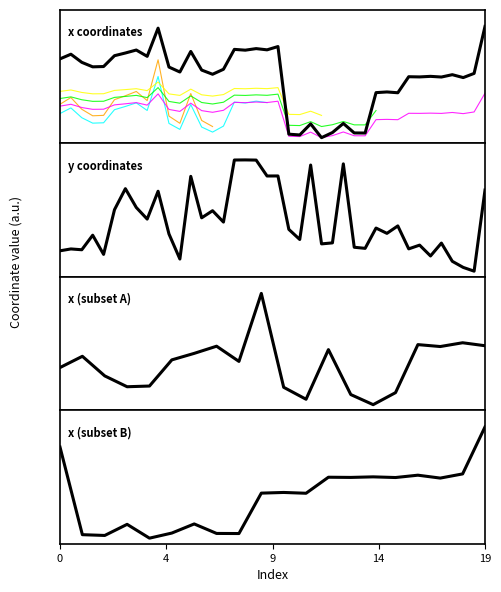

Which series has the largest total across all categories?

y